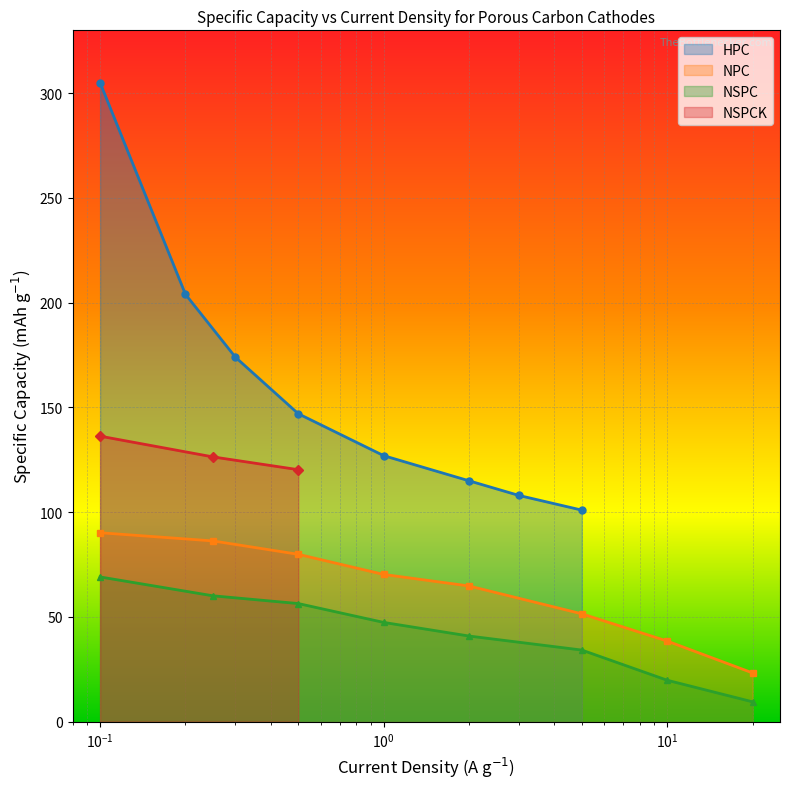

True or false: NSPC and NPC intersect in this chart.

False